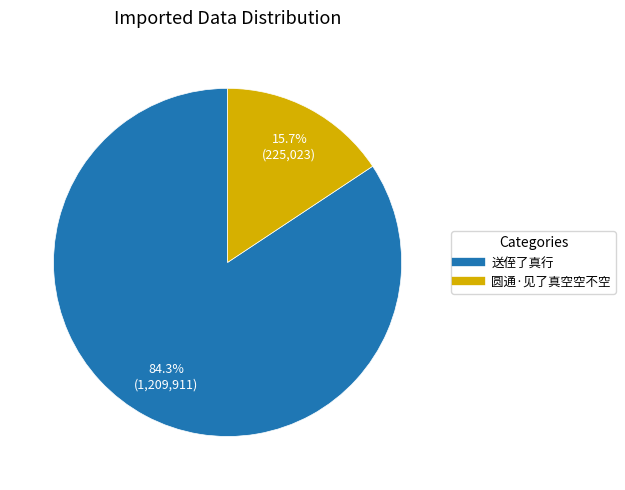

Which has a higher value, 送侄了真行 or 圆通·见了真空空不空?

送侄了真行